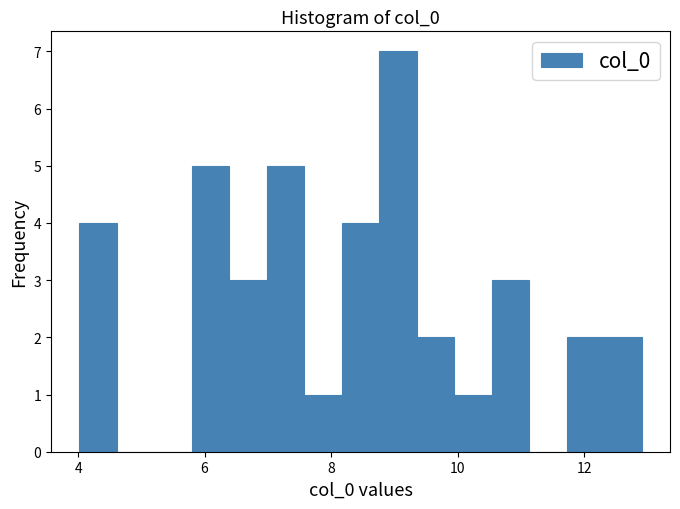

Around what value on the x-axis is the tallest bar? Give the approximate position of its centre, as read against the axis.

9.0